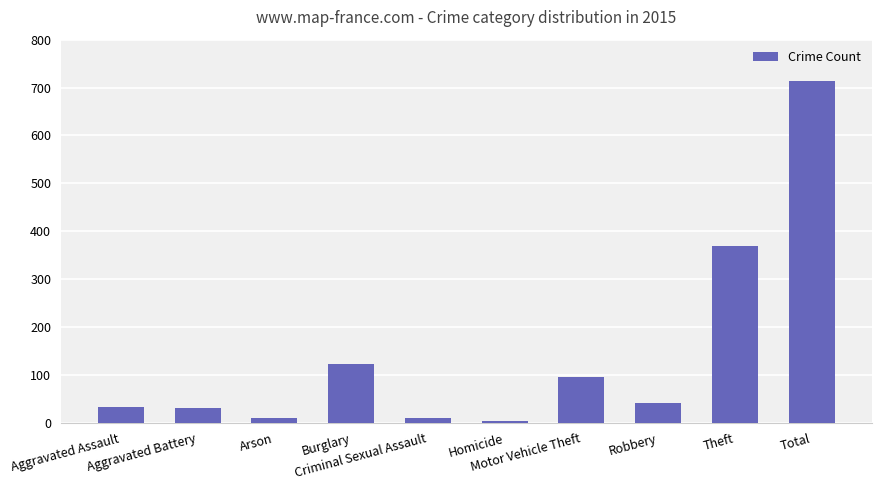

What is the difference between the second highest and minimum values?

366